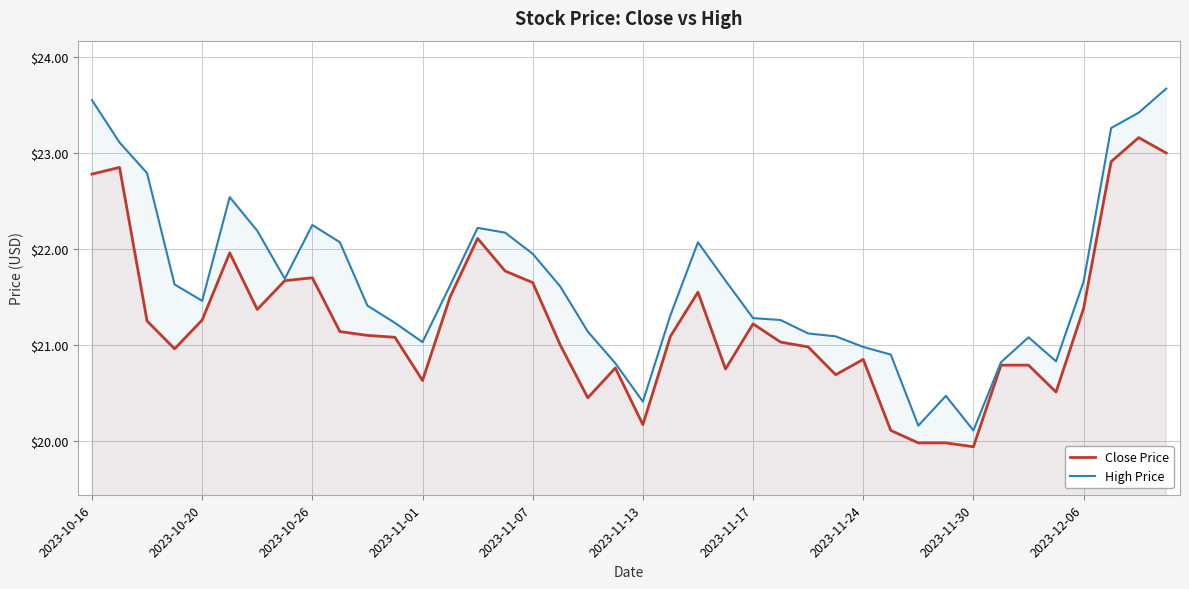

True or false: Close Price has more than 0 interior local peaks.

True